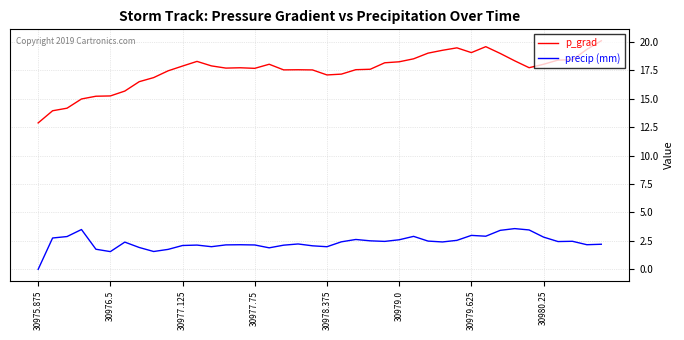

Which series has the largest total across all categories?

p_grad